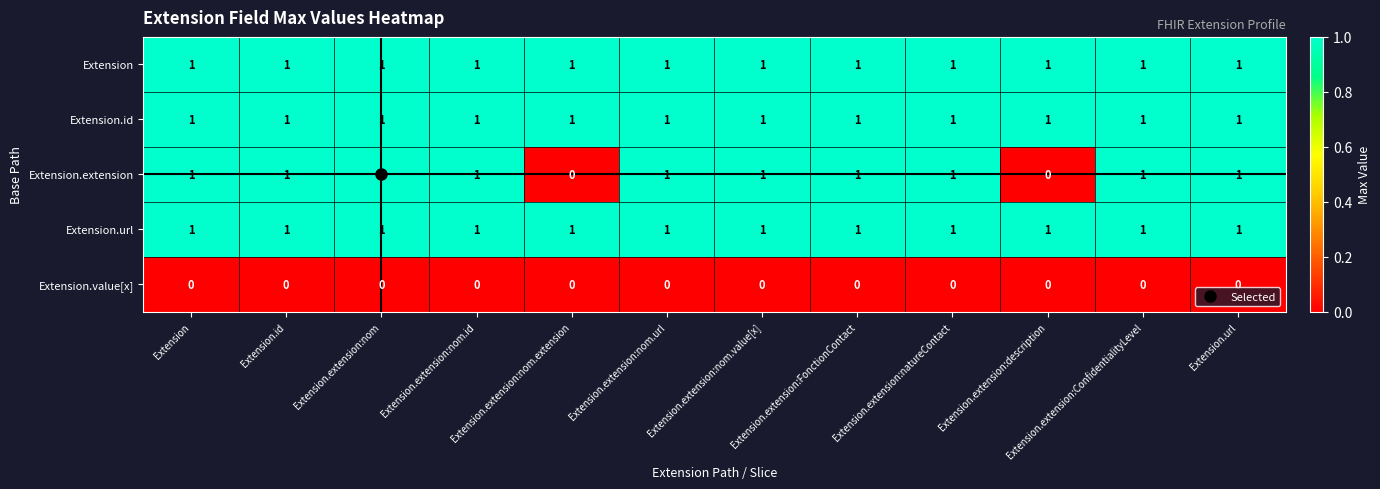

Is the value of Extension.extension at Extension.extension:nom greater than the value of Extension.value[x] at Extension.extension:natureContact?

Yes